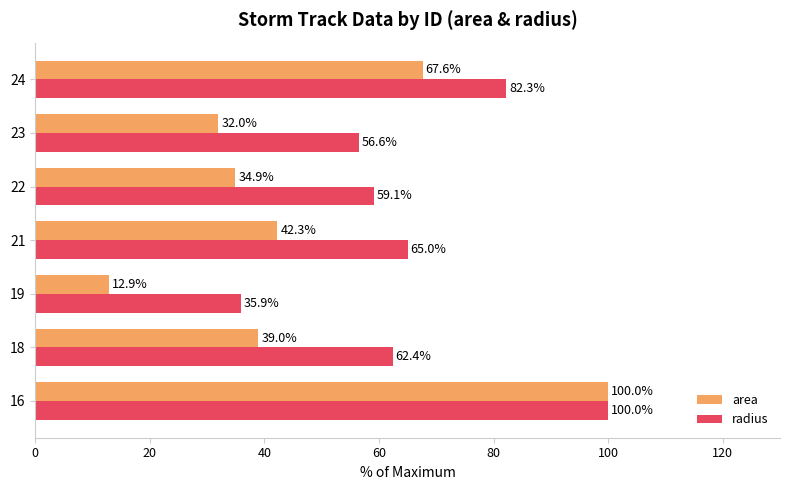

What is the difference between the second highest and minimum values in the area series?

54.8